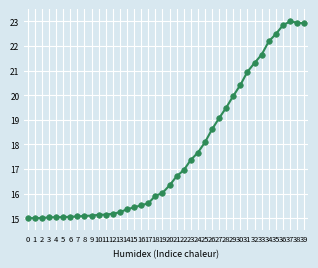

What is the value of the 29th point from the left?

19.5